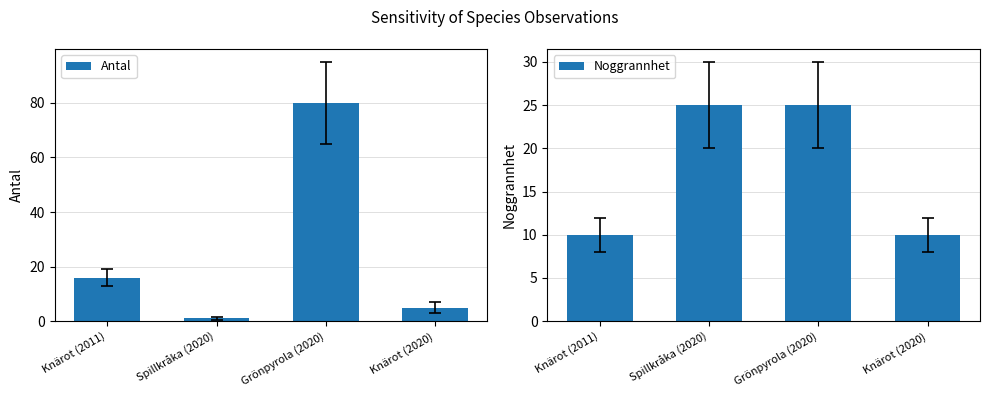

Rank the series at Knärot (2020) from lowest to highest value.

Antal, Noggrannhet